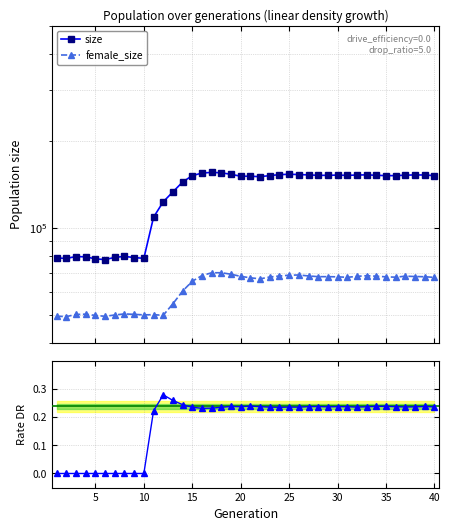

At which category is the sum across all series the highest?

17